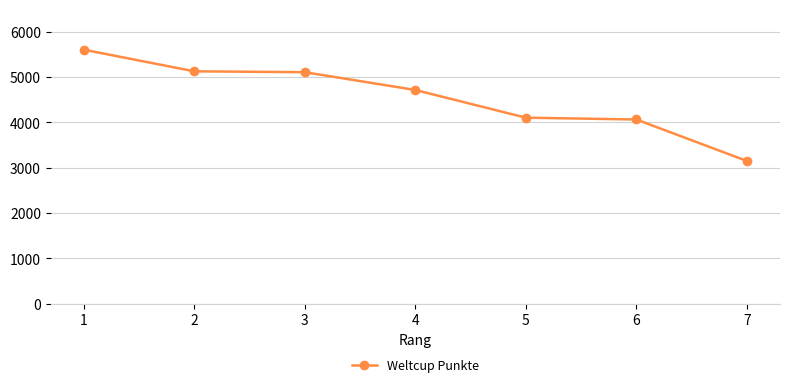

Between 3 and 6, which is larger?

3